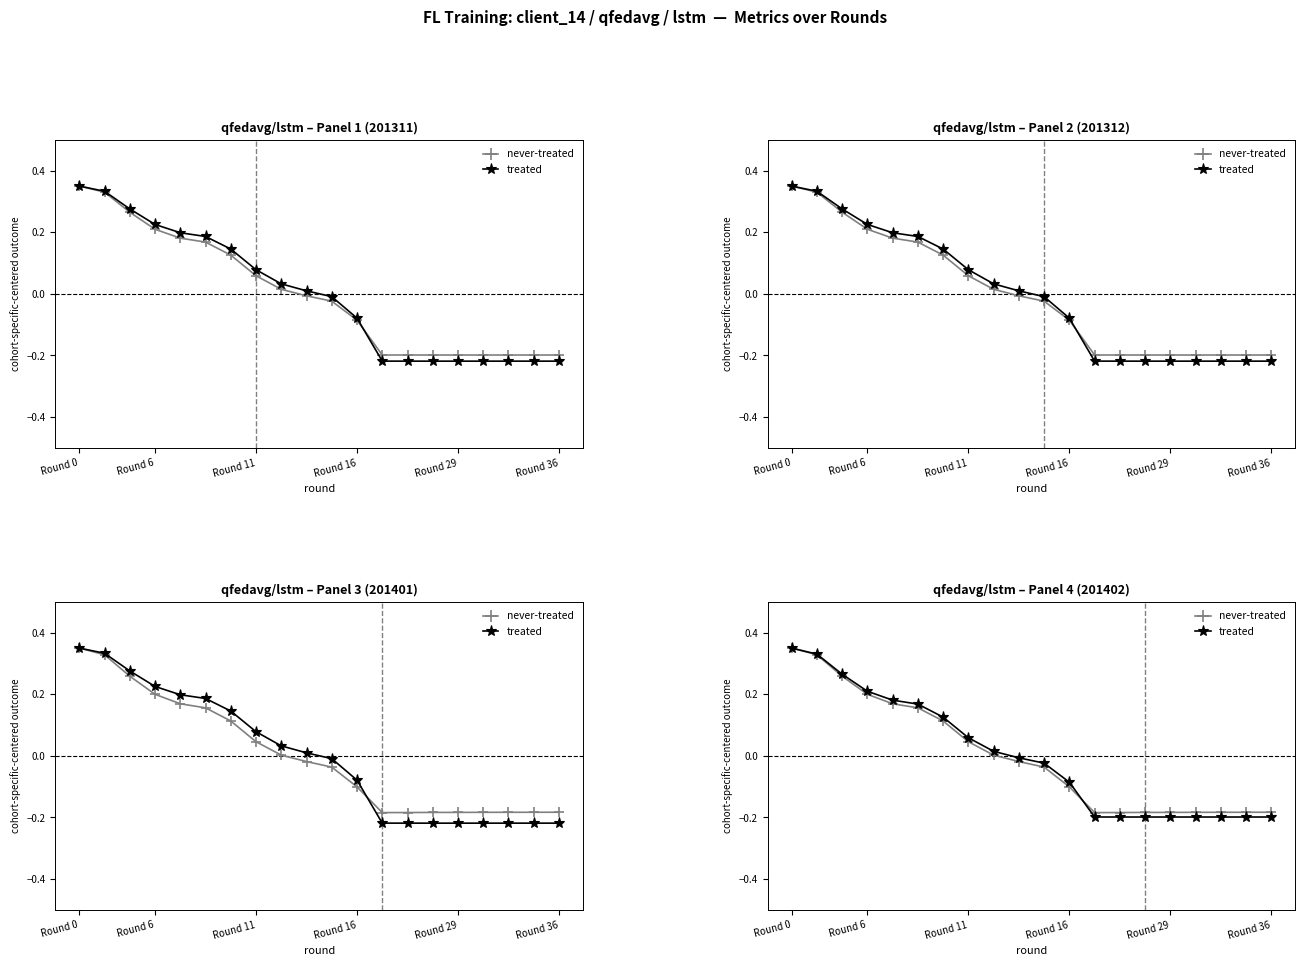

What is the highest value of the never-treated series?

0.3